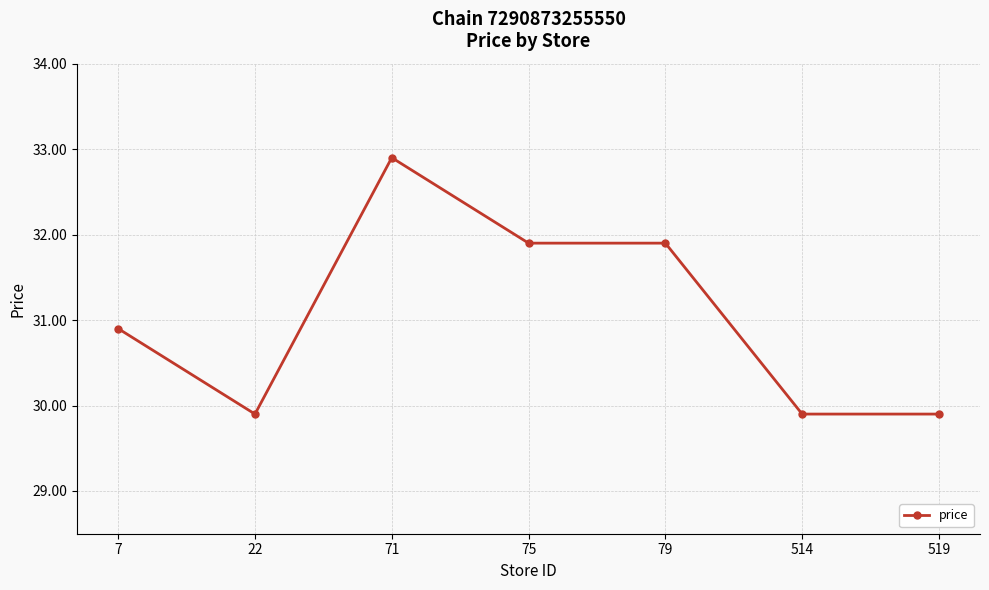

Where is the data nearest to the value 31?

7